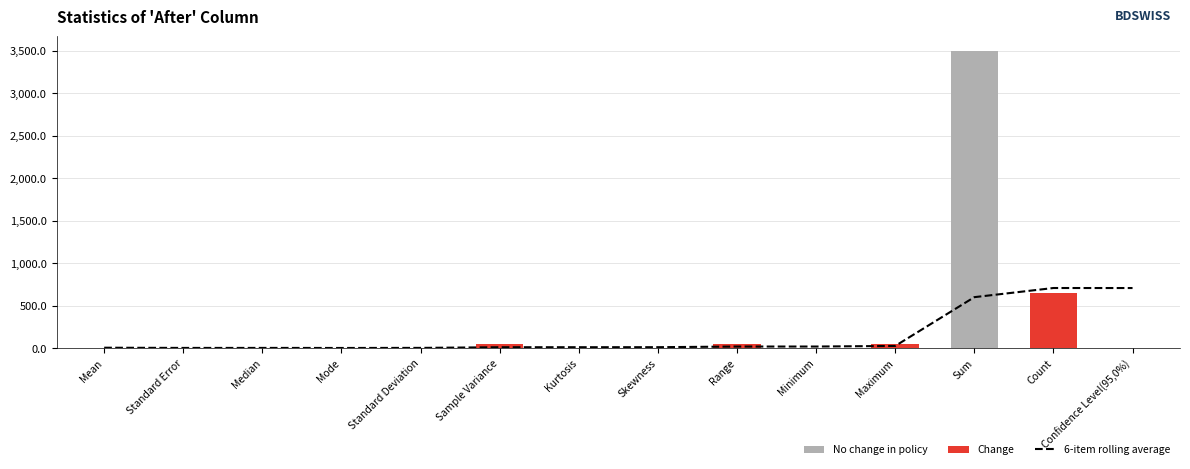

At how many categories does at least one series exceed 1558?

1